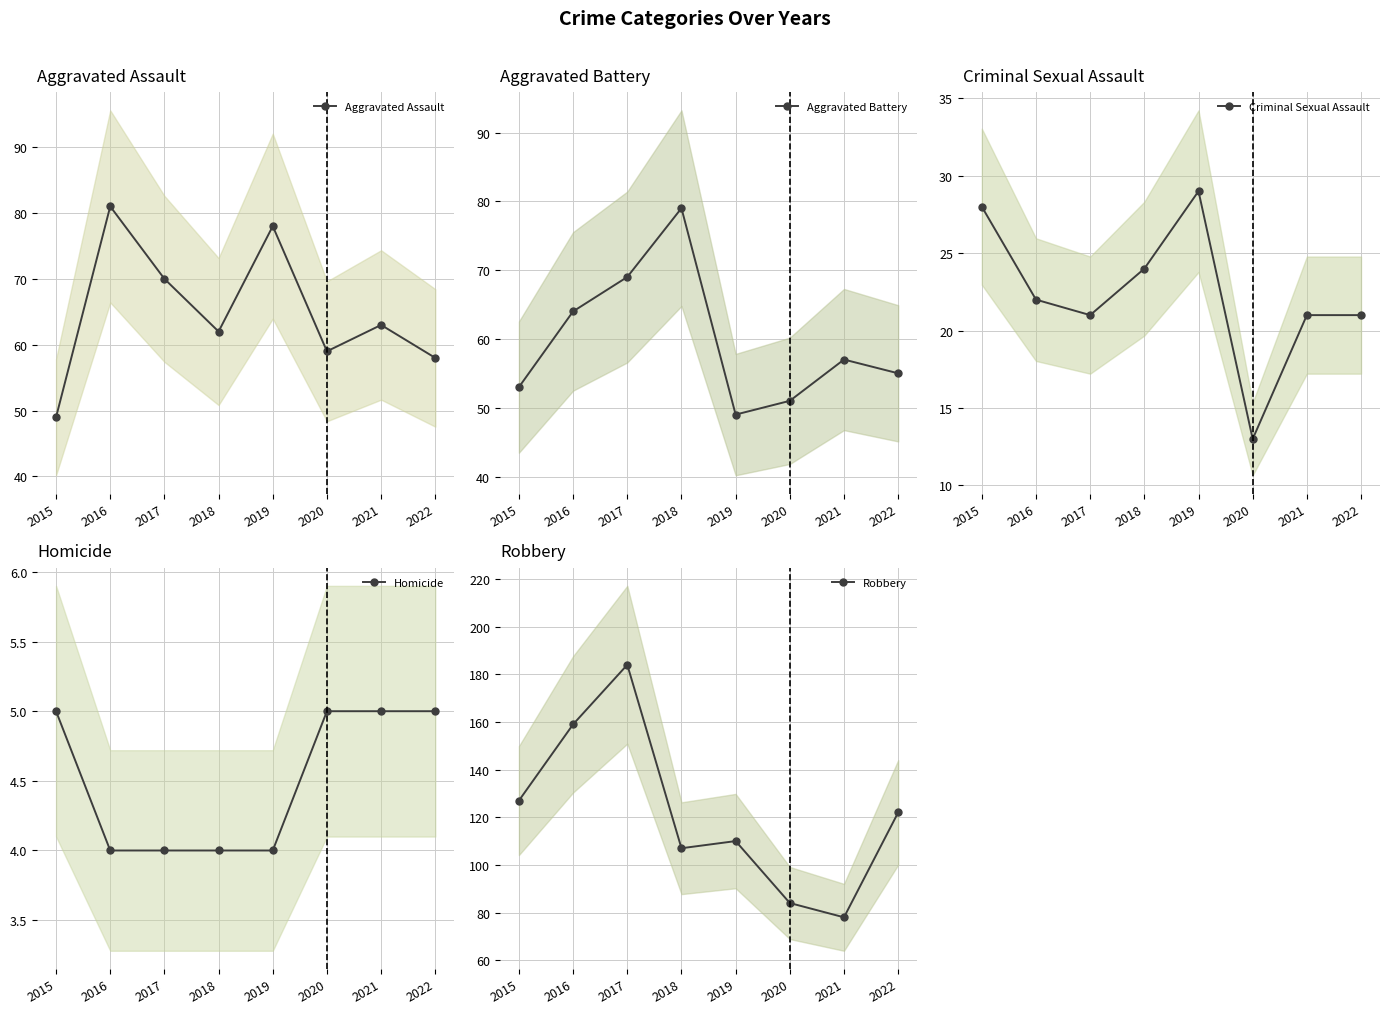

At how many categories does at least one series exceed 34?

8